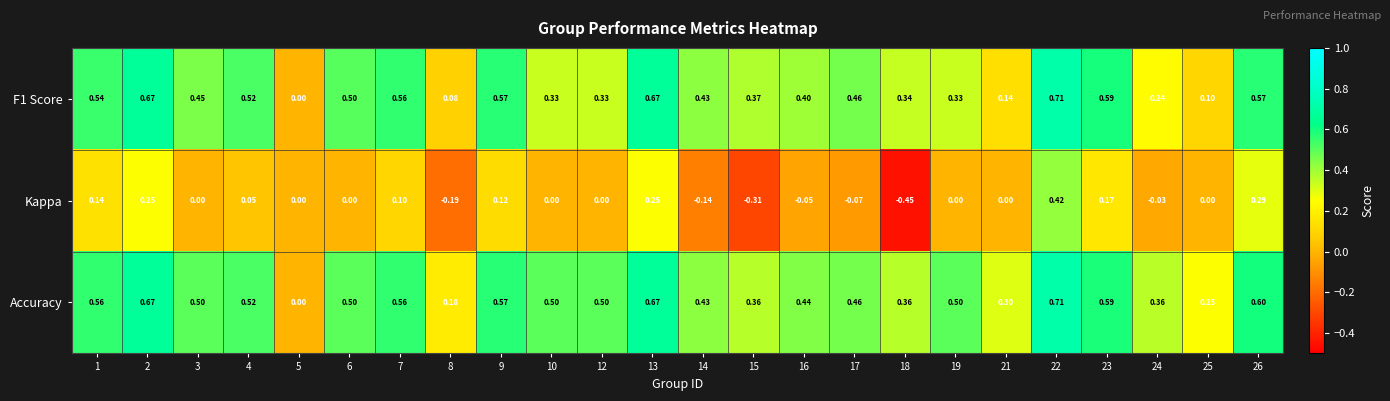

Is the value of Kappa at 10 greater than the value of F1 Score at 18?

No